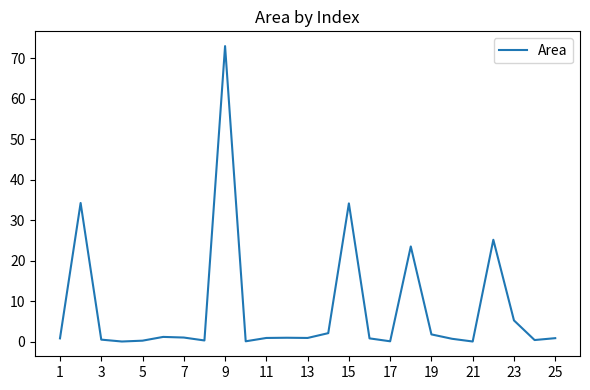

What is the greatest value displayed?

73.0